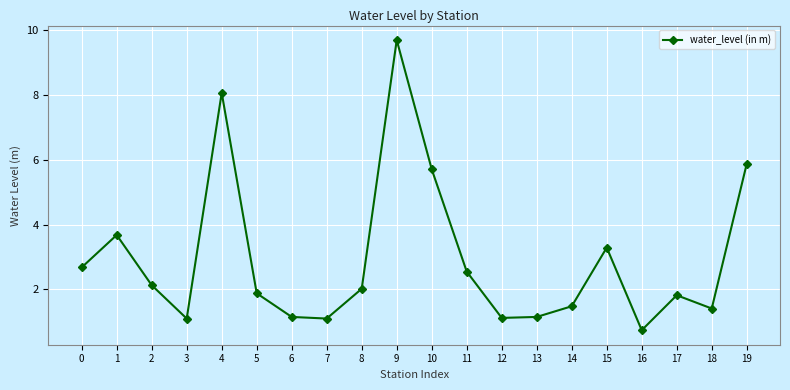

What is the value of the 5th point from the left?

8.1